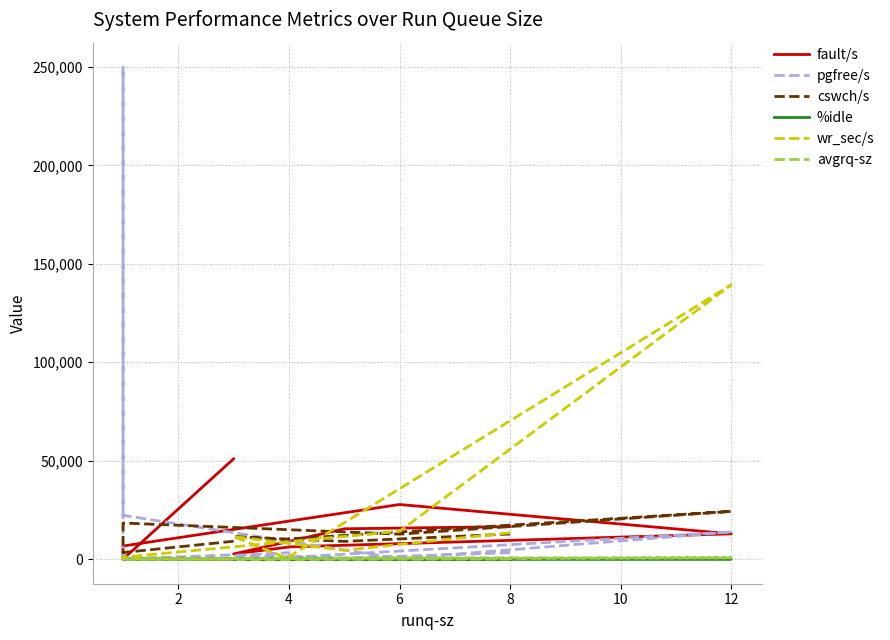

What are all the series names shown in the legend?

fault/s, pgfree/s, cswch/s, %idle, wr_sec/s, avgrq-sz